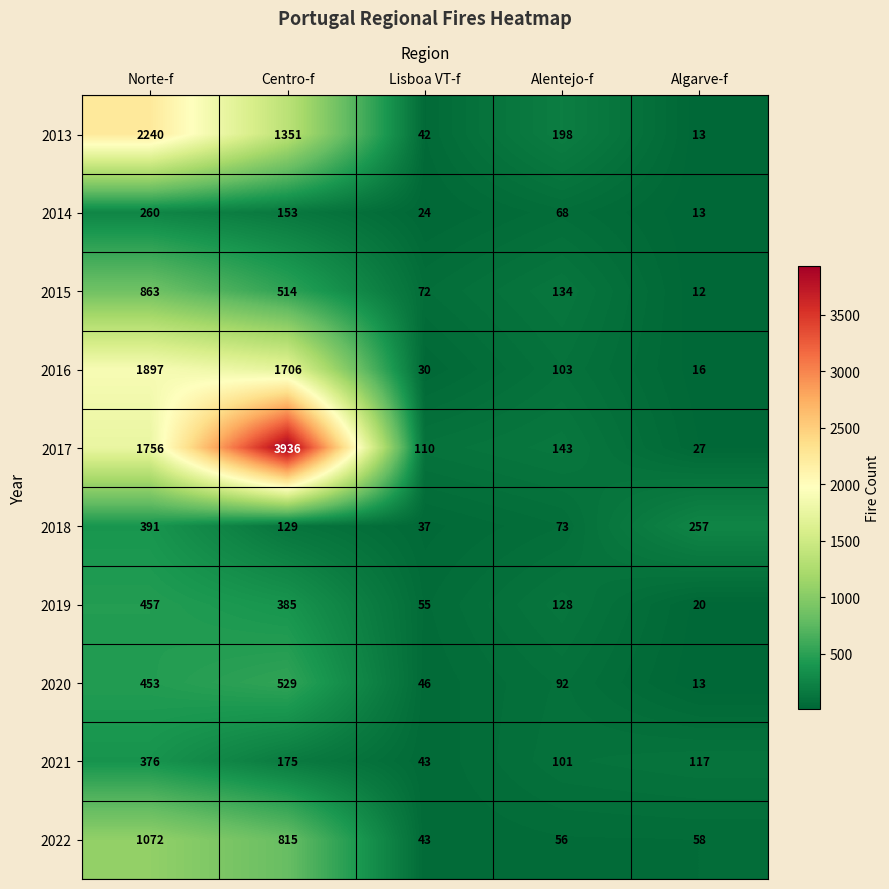

At which category is the sum across all series the highest?

Norte-f